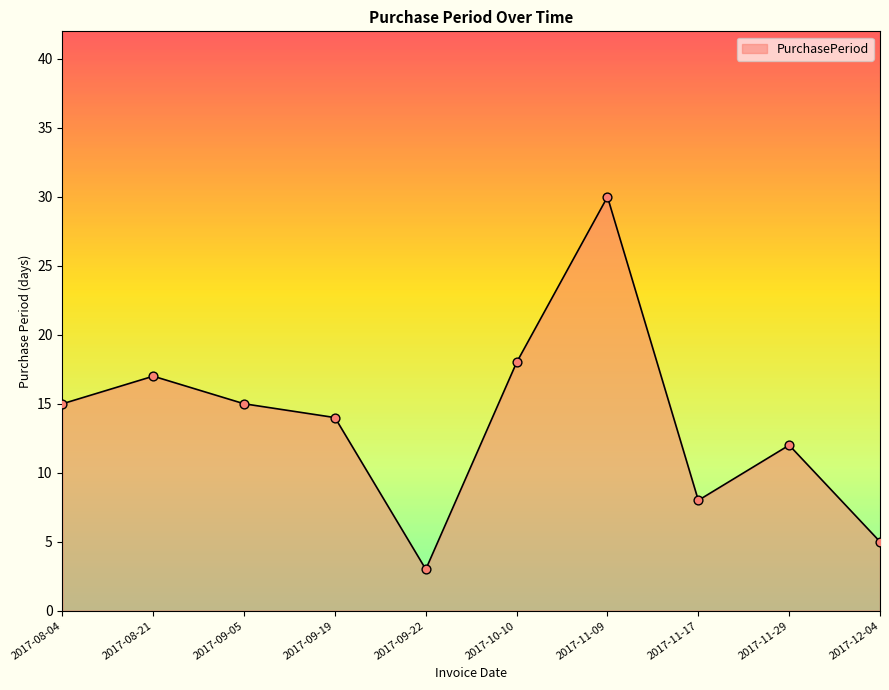

What is the change in value from 2017-08-04 to 2017-11-29?

-3